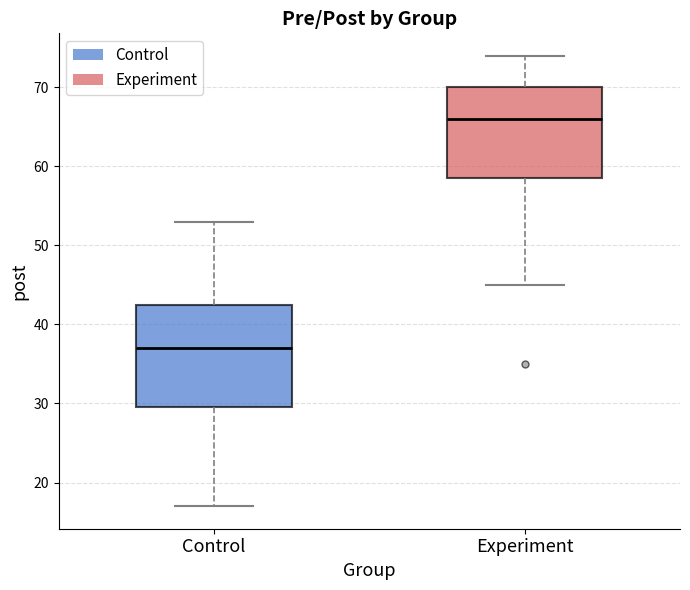

Which box is the tallest, from its lower edge to its upper edge?

Control